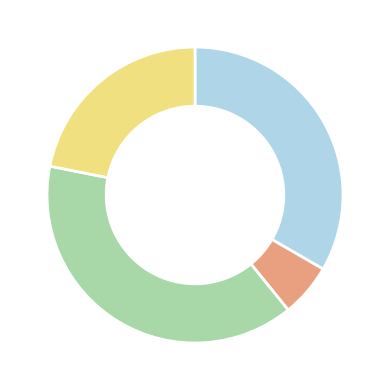

Is there any slice that represents more than half of the pie?

No